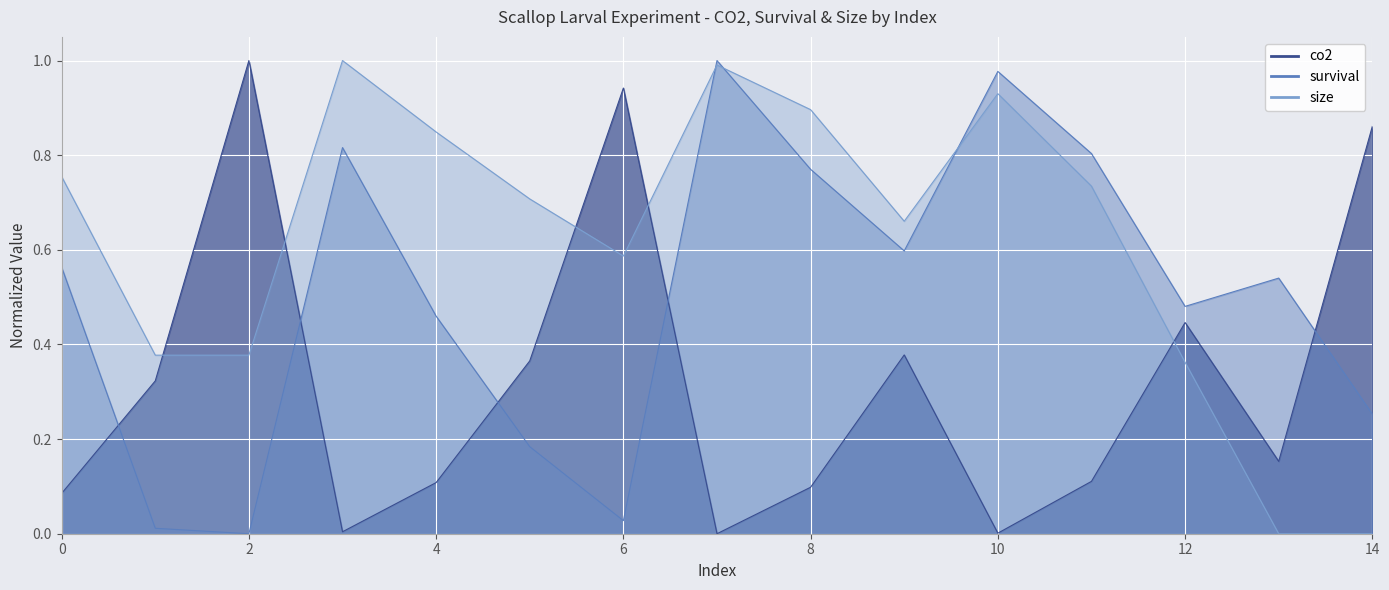

Where is the first local minimum for size?

6